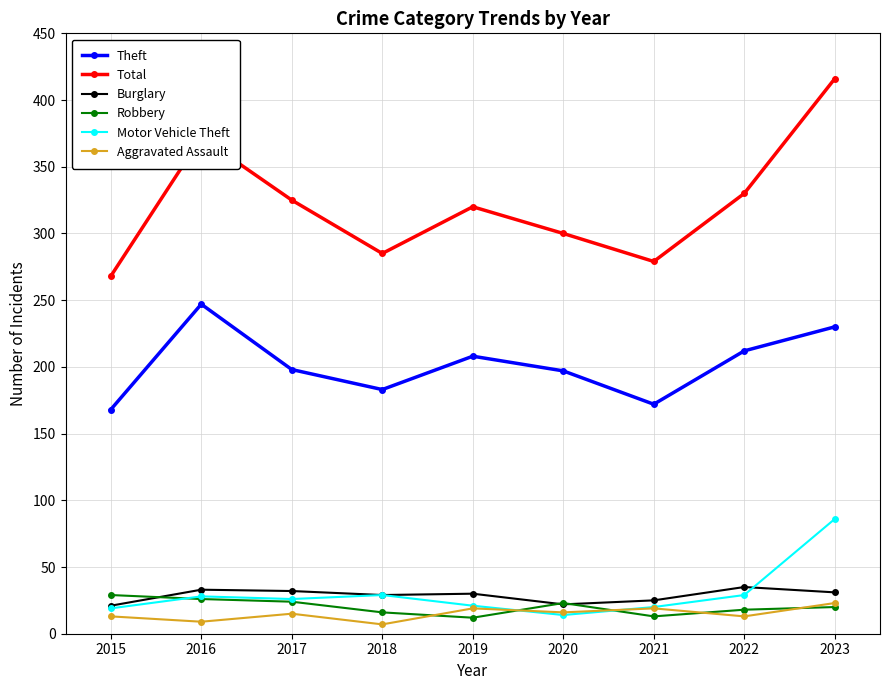

How many series are shown in this chart?

6